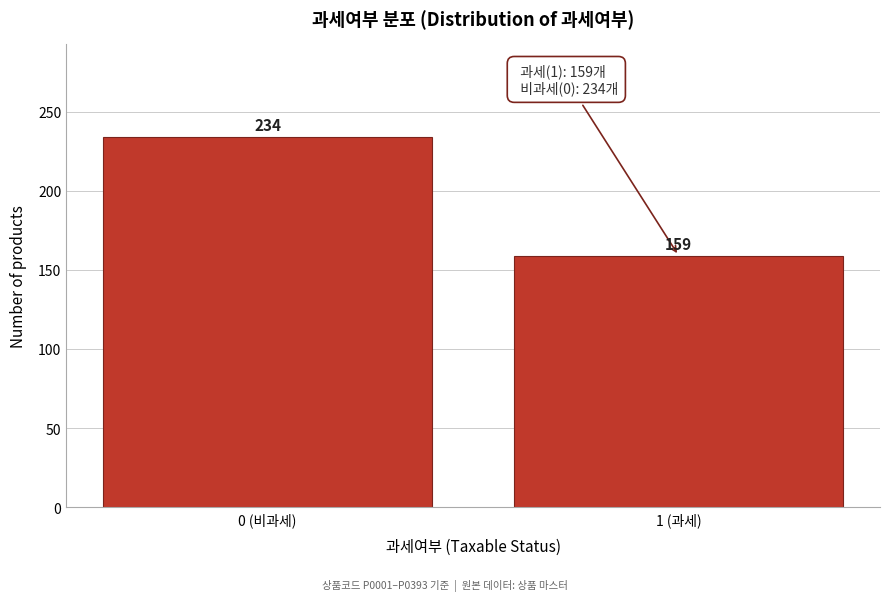

Reading left to right, transcribe all the data shown in this chart.

0 (비과세)=234	1 (과세)=159